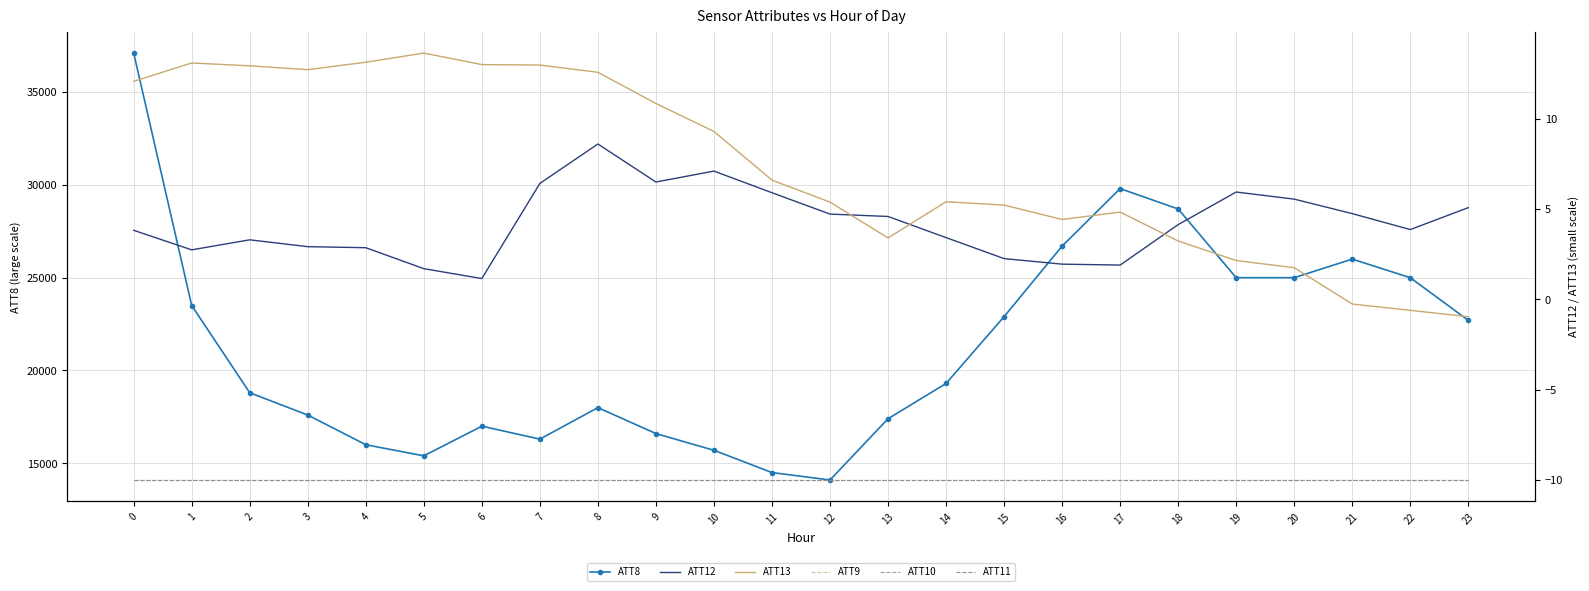

True or false: ATT11 has more than 1 points higher than both neighbors.

False